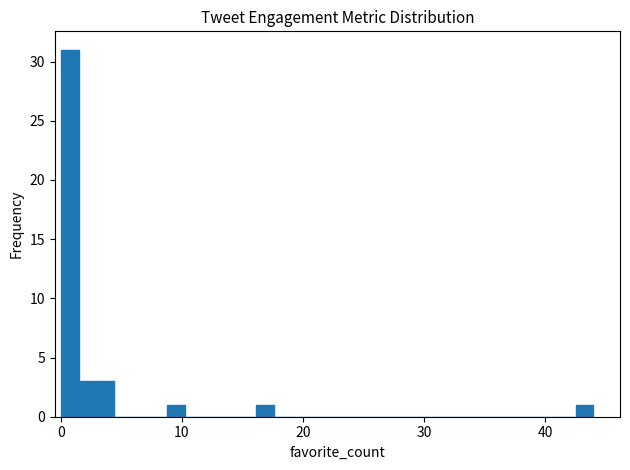

Around what value on the x-axis is the tallest bar? Give the approximate position of its centre, as read against the axis.

1